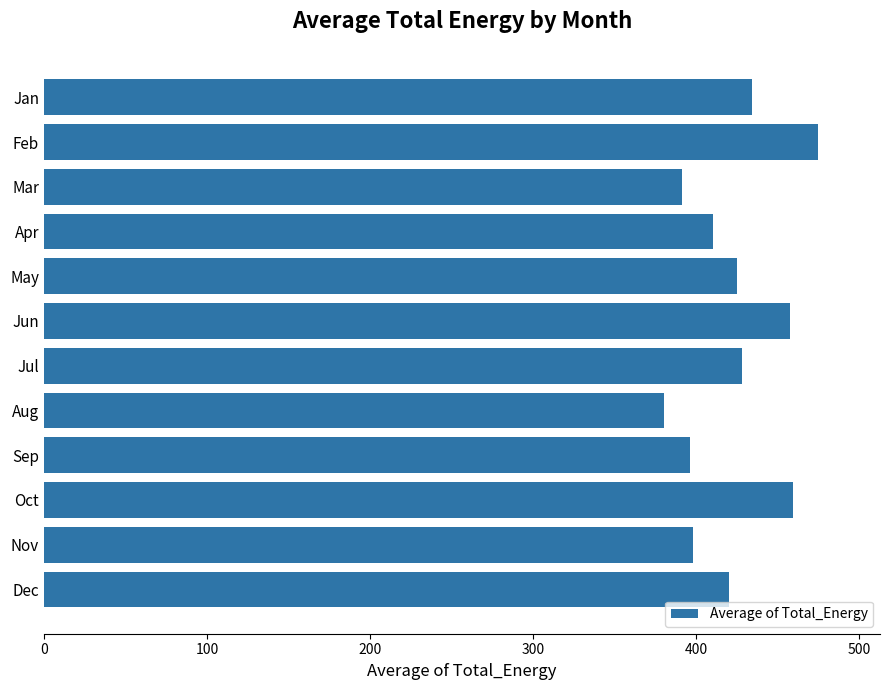

What is the value of the 2nd bar from the top?

474.9